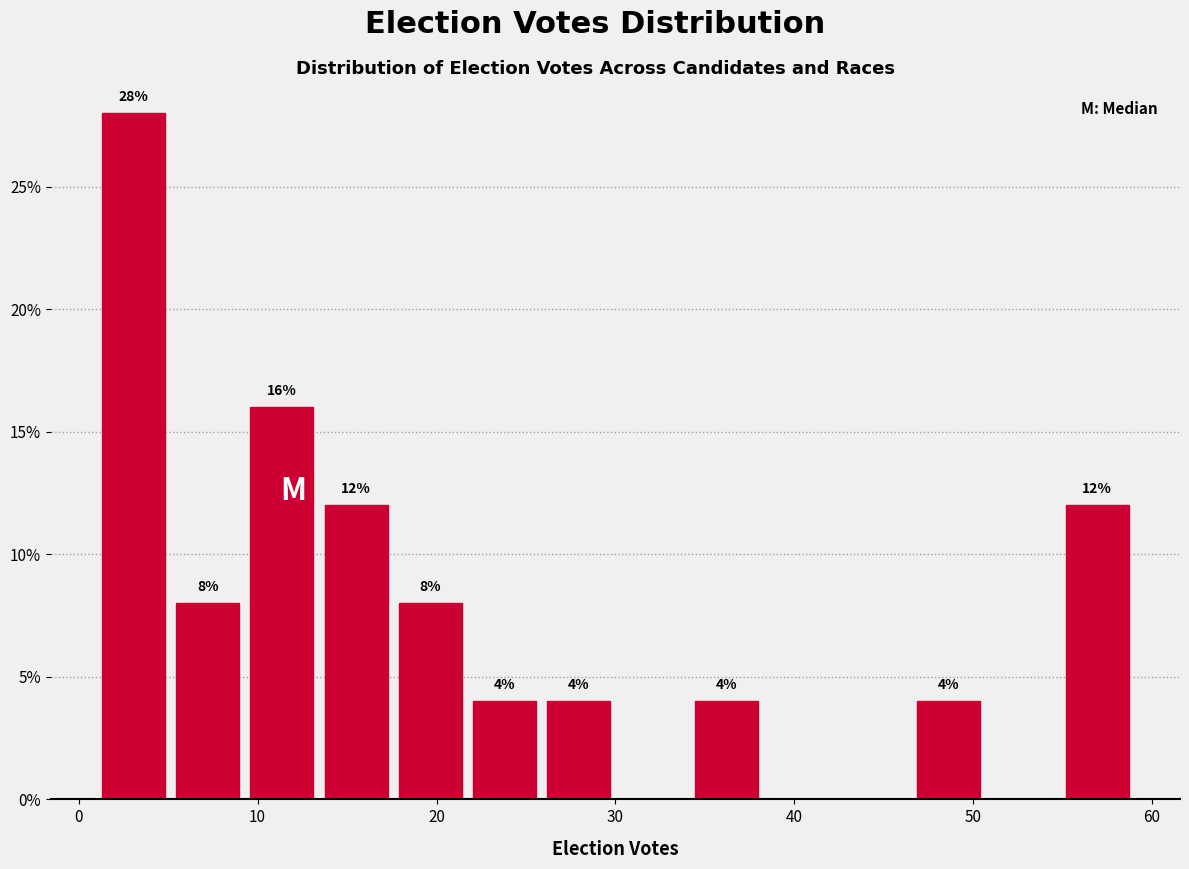

Which range on the x-axis has the tallest bar?

1 to 5